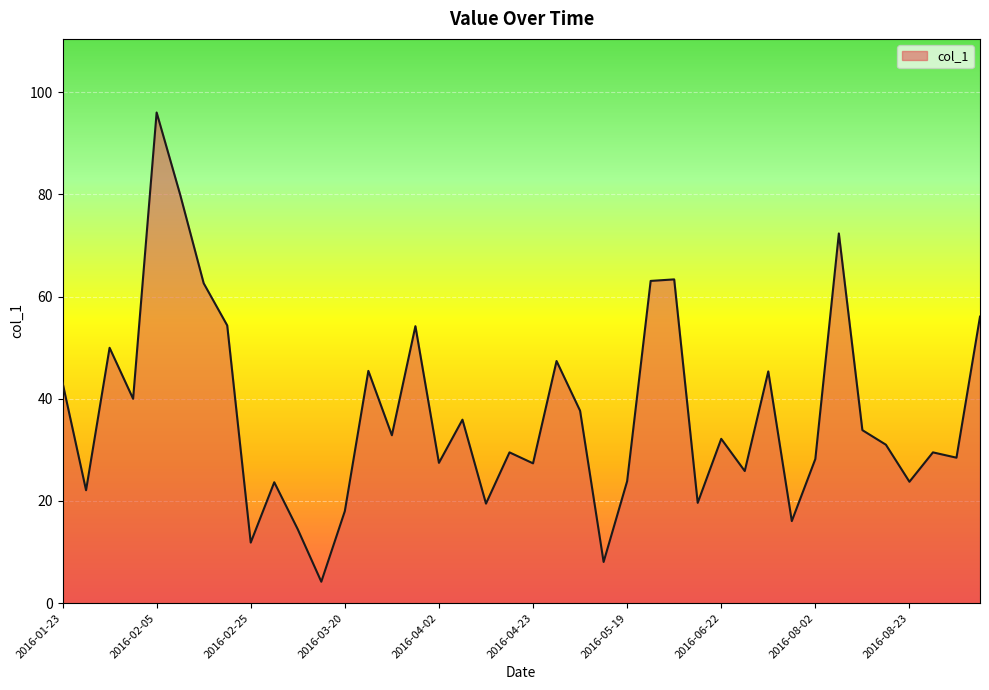

True or false: there are more than 2 points higher than both neighbors.

True